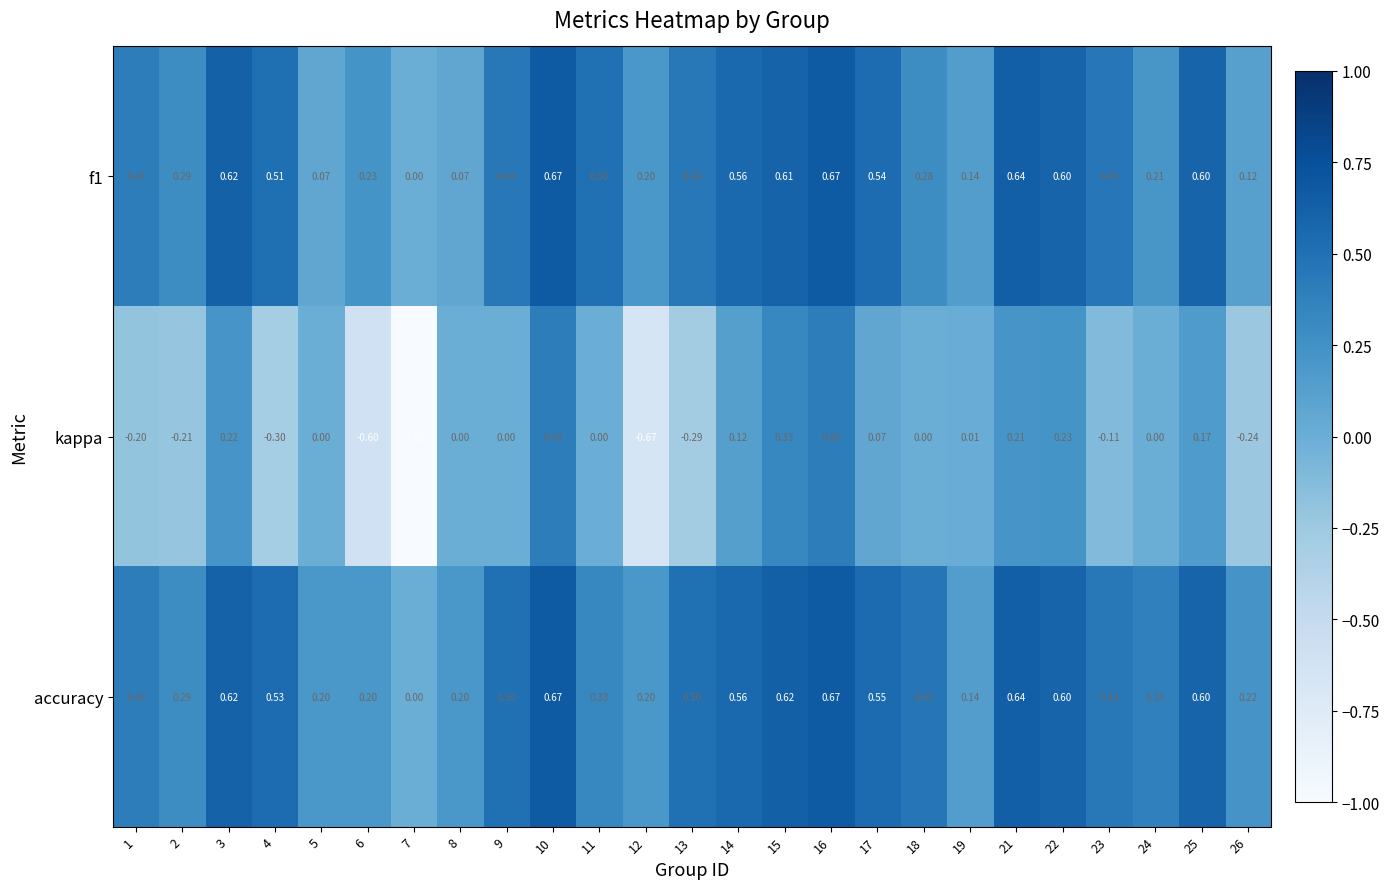

Is the value of f1 at 21 greater than the value of accuracy at 13?

Yes